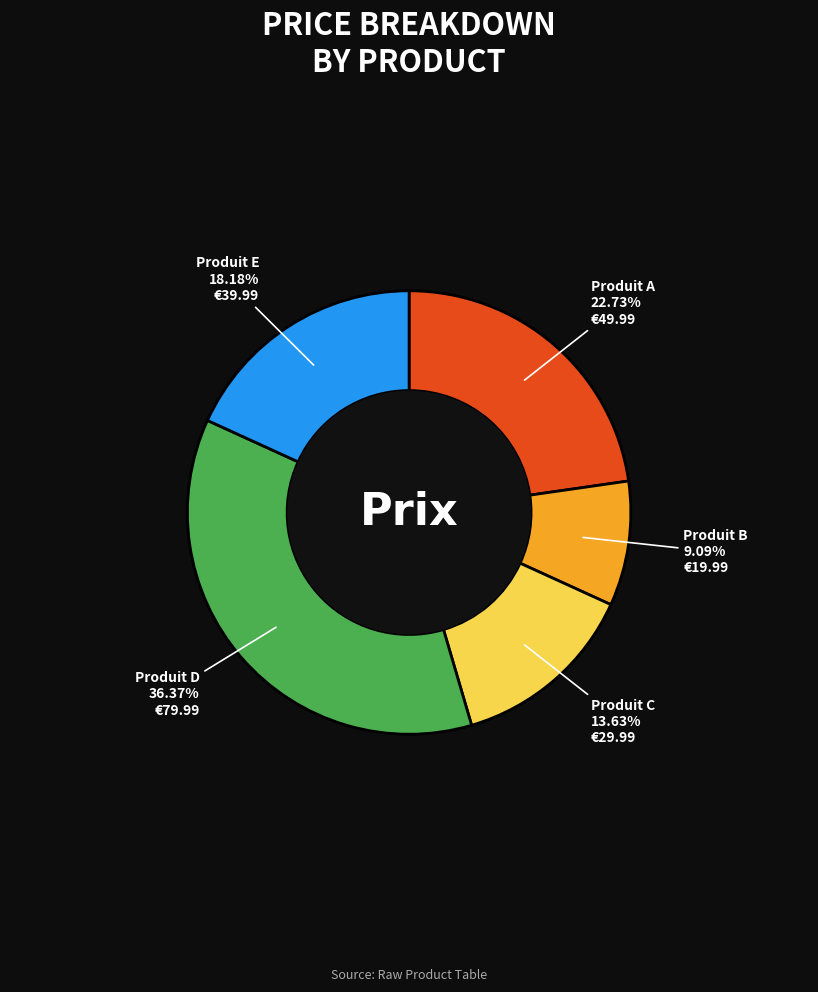

To the nearest percent, what is the combined percentage of Produit A and Produit B?

32%